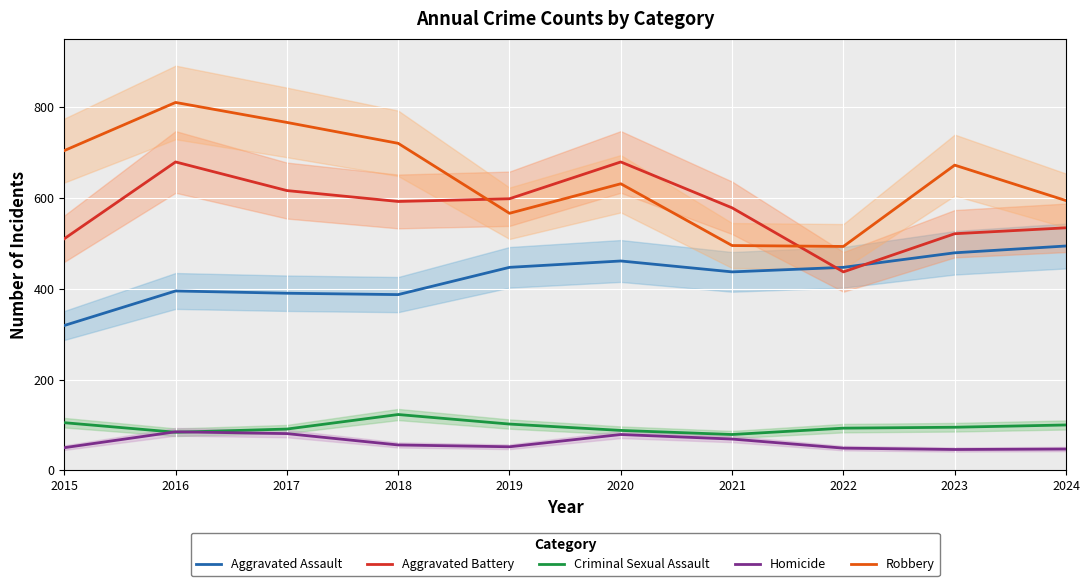

Reading right to left, list all the values displayed in this chart.

Aggravated Assault: 2024=494	2023=479	2022=447	2021=437	2020=461	2019=447	2018=387	2017=390	2016=395	2015=319
Aggravated Battery: 2024=534	2023=521	2022=437	2021=578	2020=679	2019=598	2018=592	2017=616	2016=679	2015=510
Criminal Sexual Assault: 2024=100	2023=95	2022=93	2021=79	2020=88	2019=102	2018=123	2017=91	2016=84	2015=105
Homicide: 2024=47	2023=46	2022=49	2021=69	2020=79	2019=52	2018=56	2017=81	2016=85	2015=50
Robbery: 2024=594	2023=672	2022=493	2021=495	2020=631	2019=566	2018=720	2017=766	2016=810	2015=704